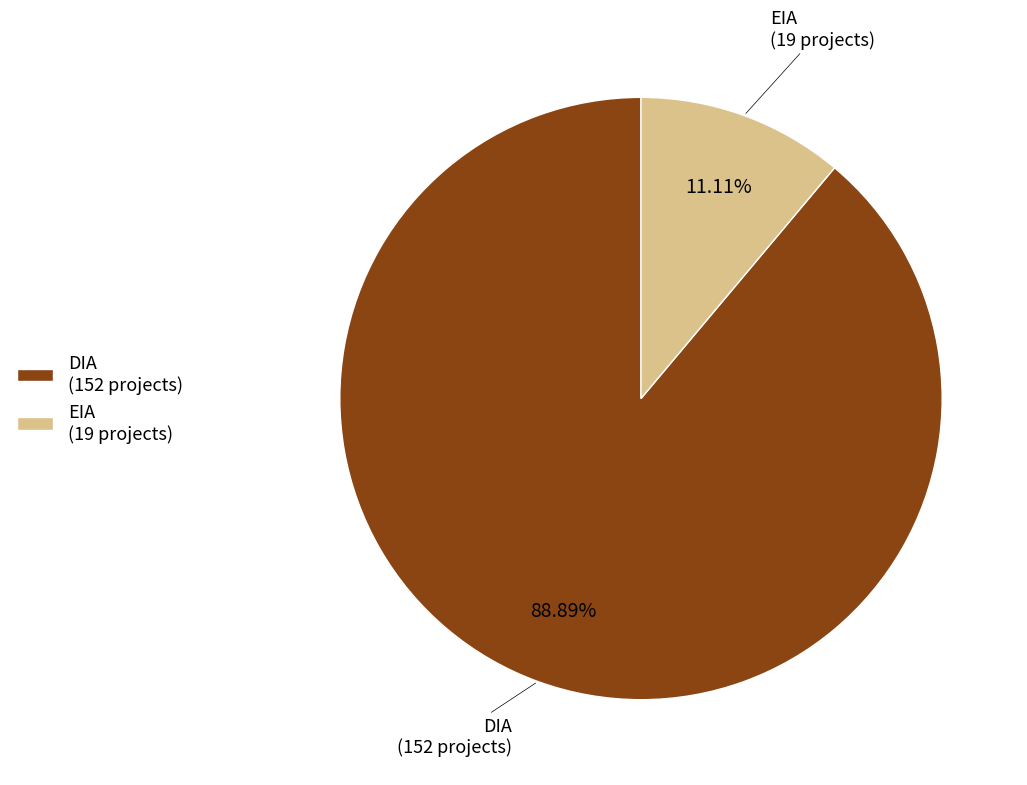

Does DIA account for over 50% of the chart?

Yes